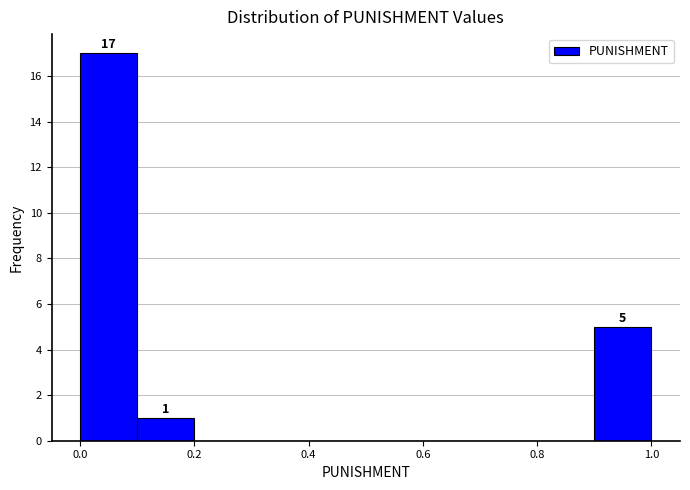

Which range on the x-axis has the tallest bar?

0.0 to 0.1